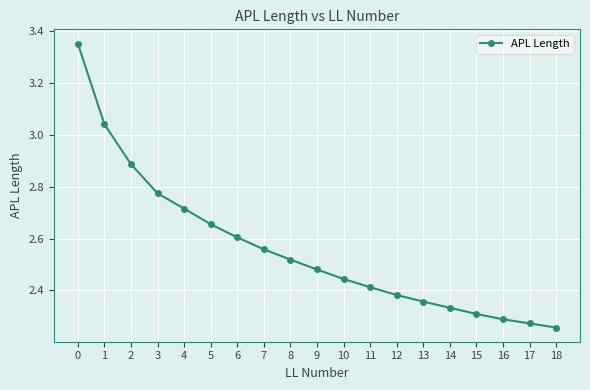

True or false: the data shows 3.6 at 17.

False